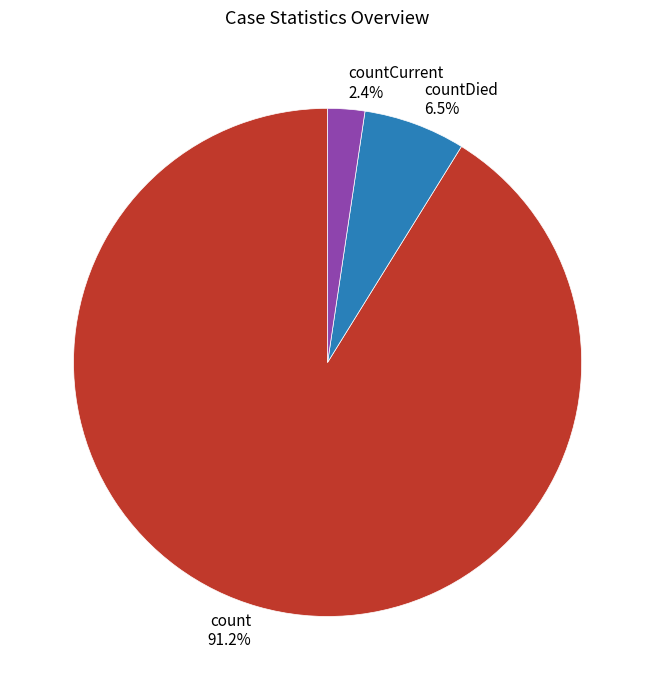

To the nearest percent, what is the difference between the largest and smallest slice percentages?

89%